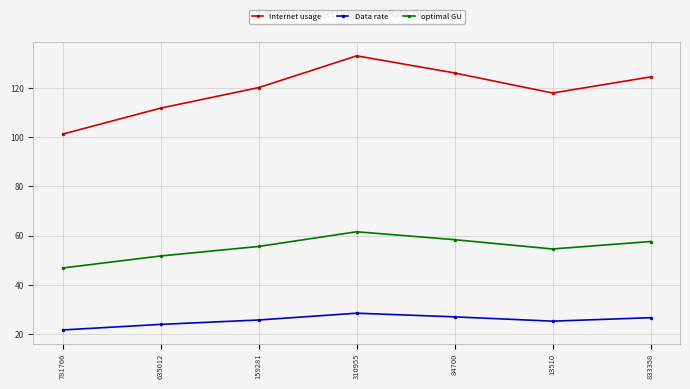

What is the highest value of the optimal GU series?

61.6